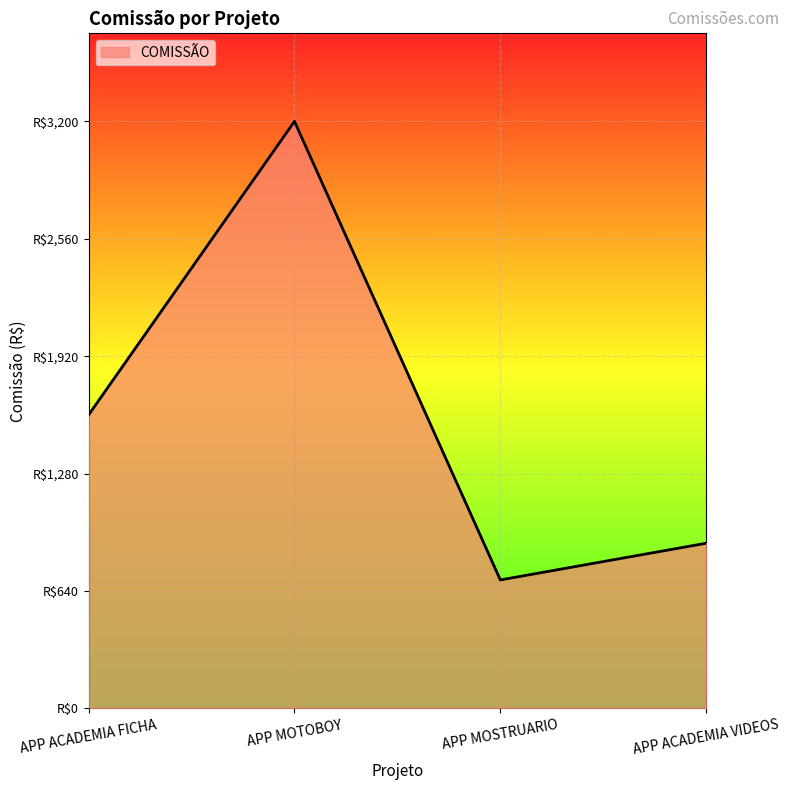

Which category has the highest value across all series?

APP MOTOBOY